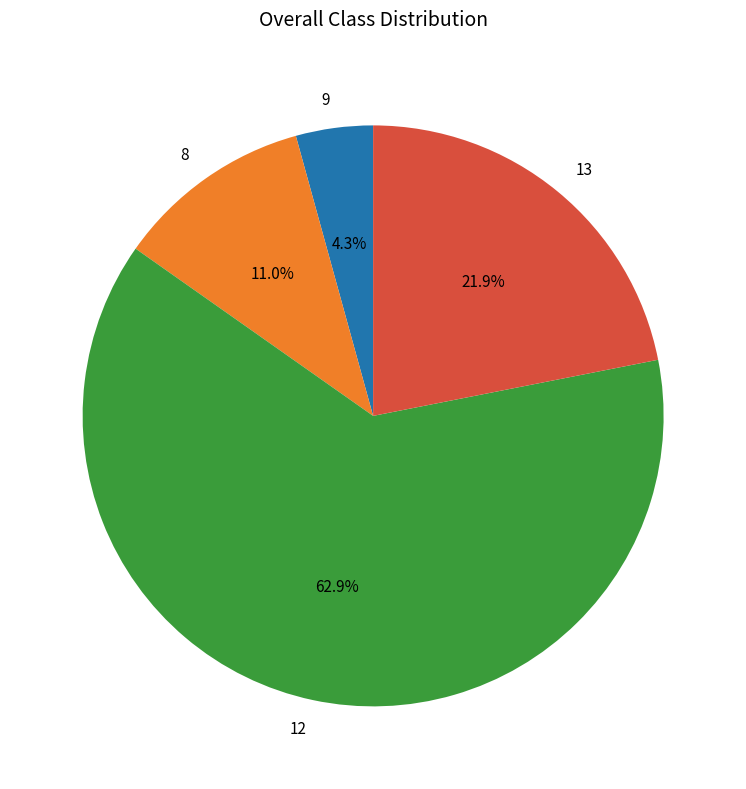

The 12 slice represents 17% of the pie. True or false?

False